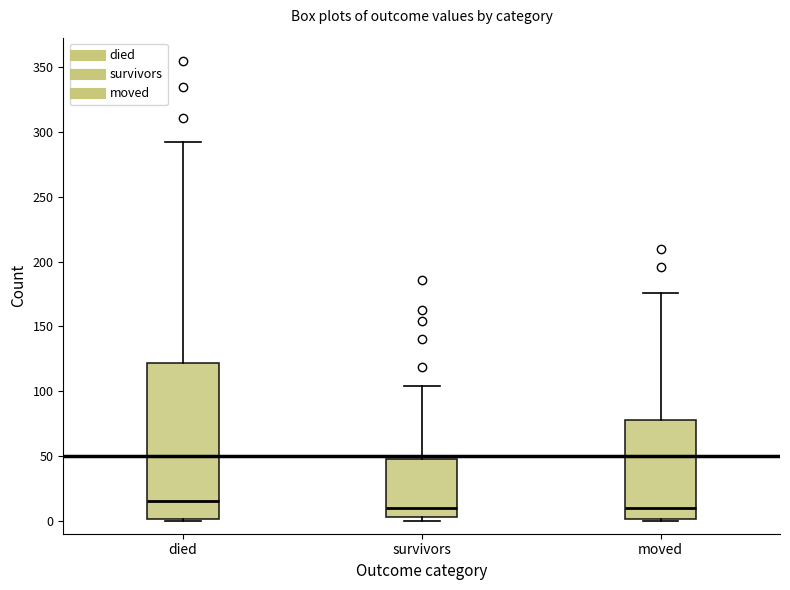

Where is the upper edge of the box for survivors on the y-axis? The values are not printed on the chart, so give them approximately, as read against the axis.

50